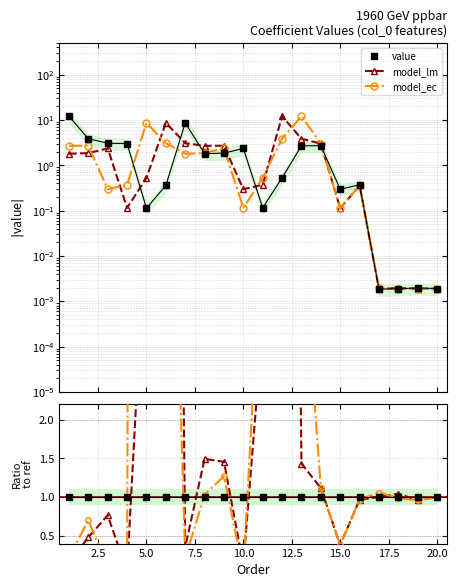

How many interior local valleys does the model_ec series have?

5